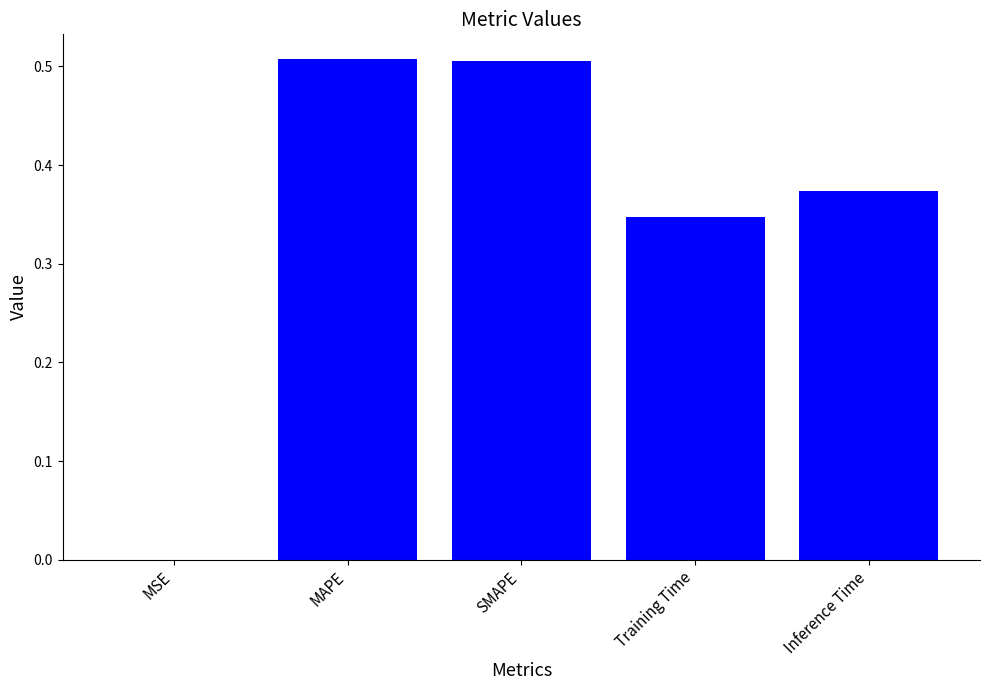

What is the change in value from MSE to Training Time?

+0.3